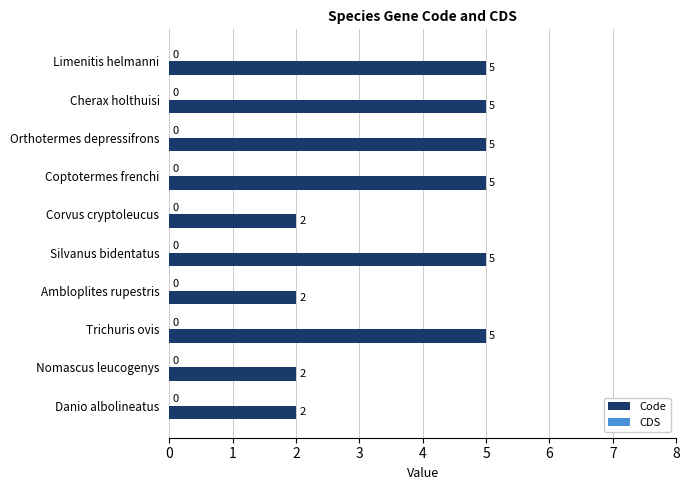

What is the ratio of the value at Orthotermes depressifrons to the value at Trichuris ovis?

1.0